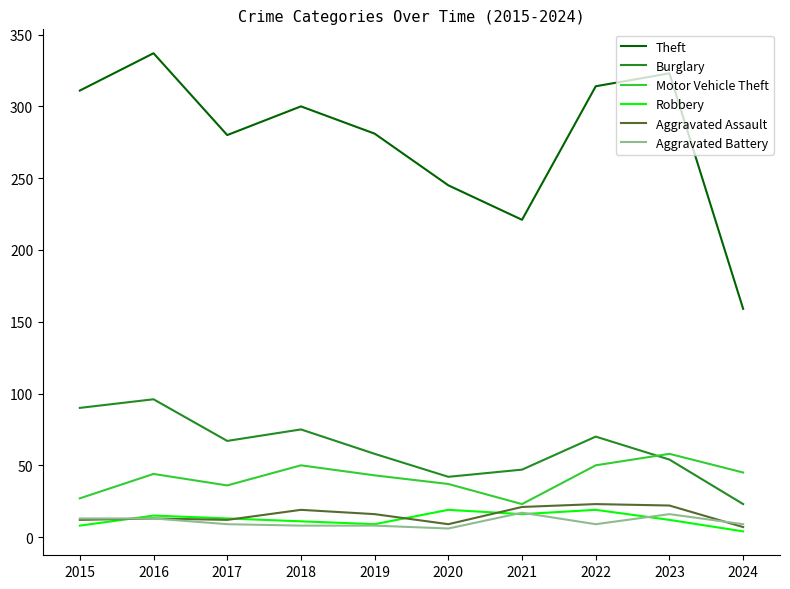

Which category has the highest value in the Motor Vehicle Theft series?

2023